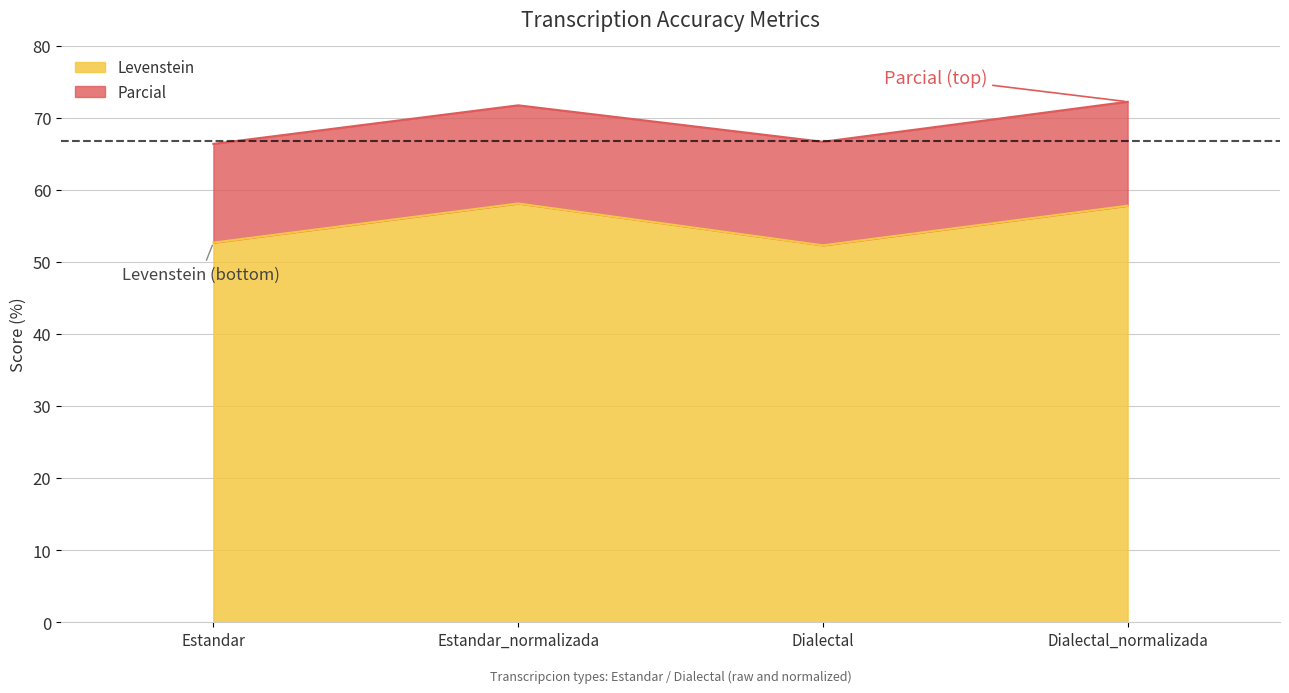

Reading left to right, extract all data points from this chart.

Levenstein: Estandar=52.7	Estandar_normalizada=58.1	Dialectal=52.3	Dialectal_normalizada=57.8
Parcial: Estandar=66.4	Estandar_normalizada=71.7	Dialectal=66.7	Dialectal_normalizada=72.2